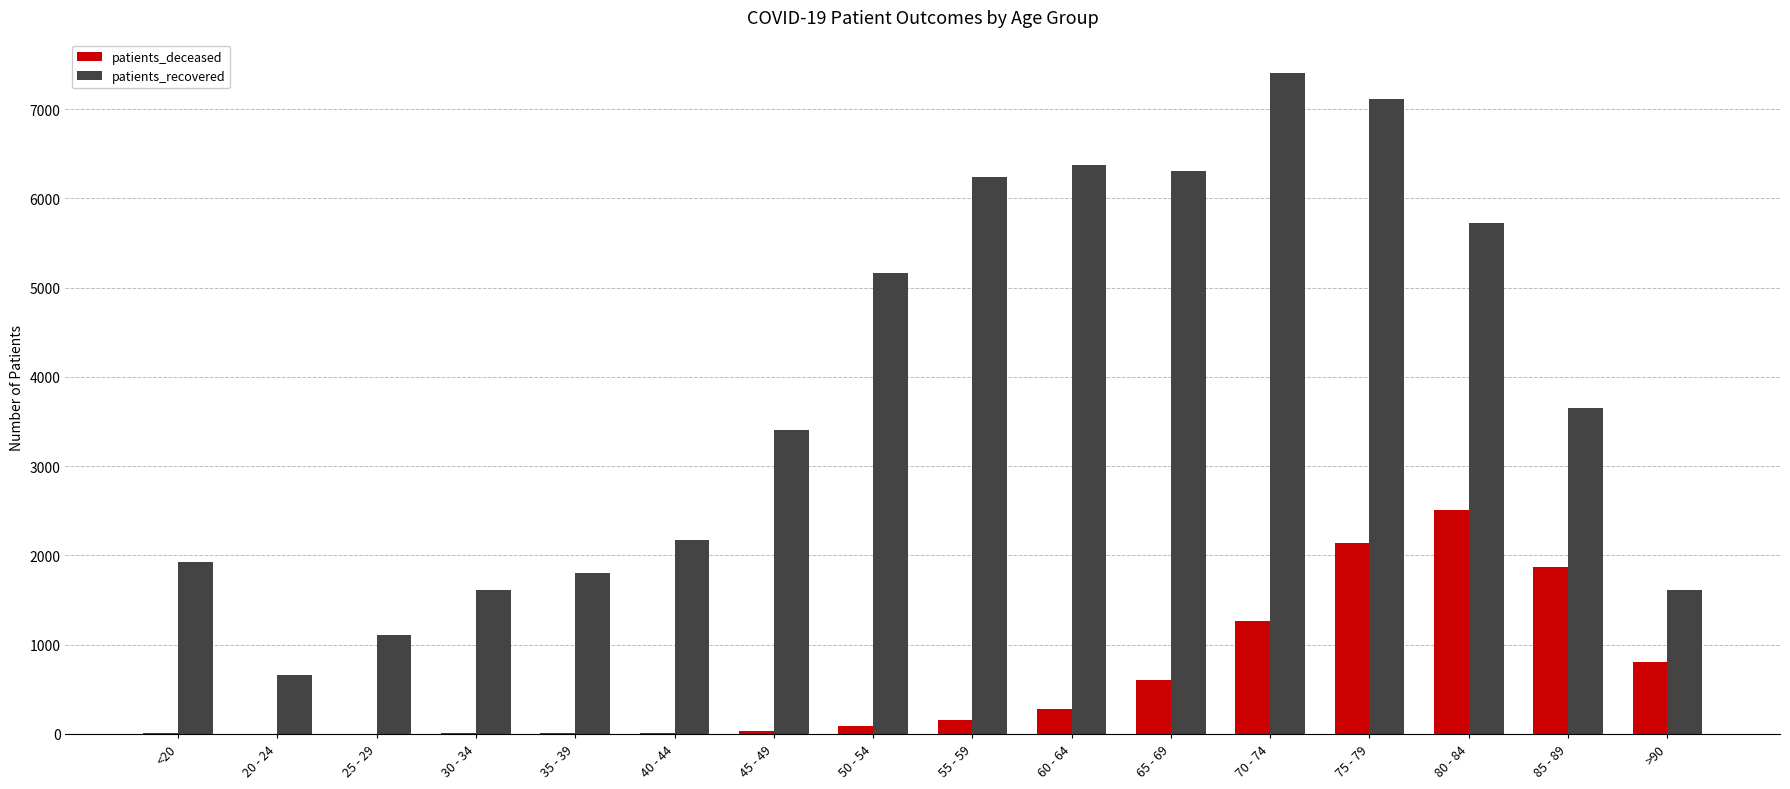

Between 55 - 59 and >90, which series saw the biggest shift?

patients_recovered